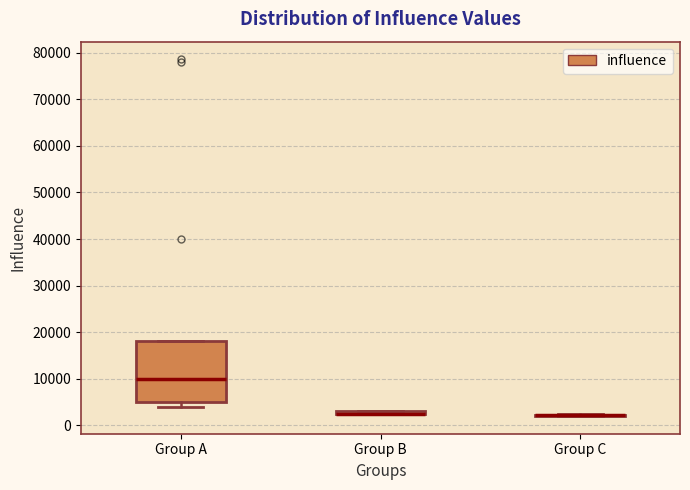

Which box is the tallest, from its lower edge to its upper edge?

Group A